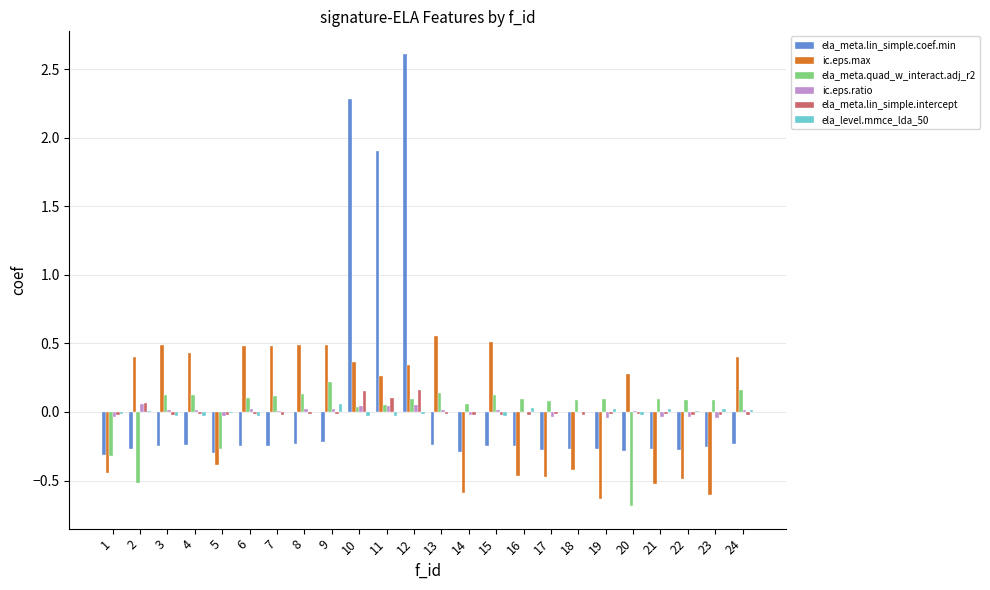

The value of ela_meta.lin_simple.coef.min at 1 is -0.3. True or false?

True